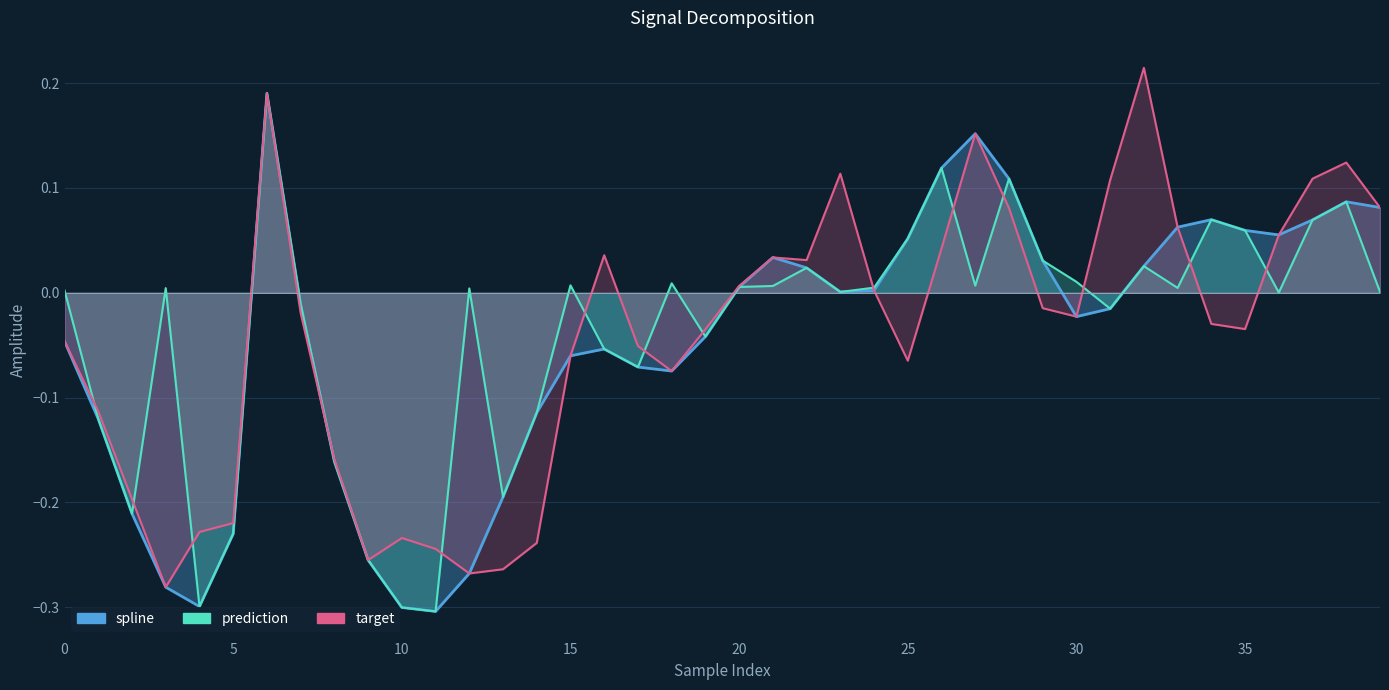

What is the difference between the highest and lowest values at 26?

0.1